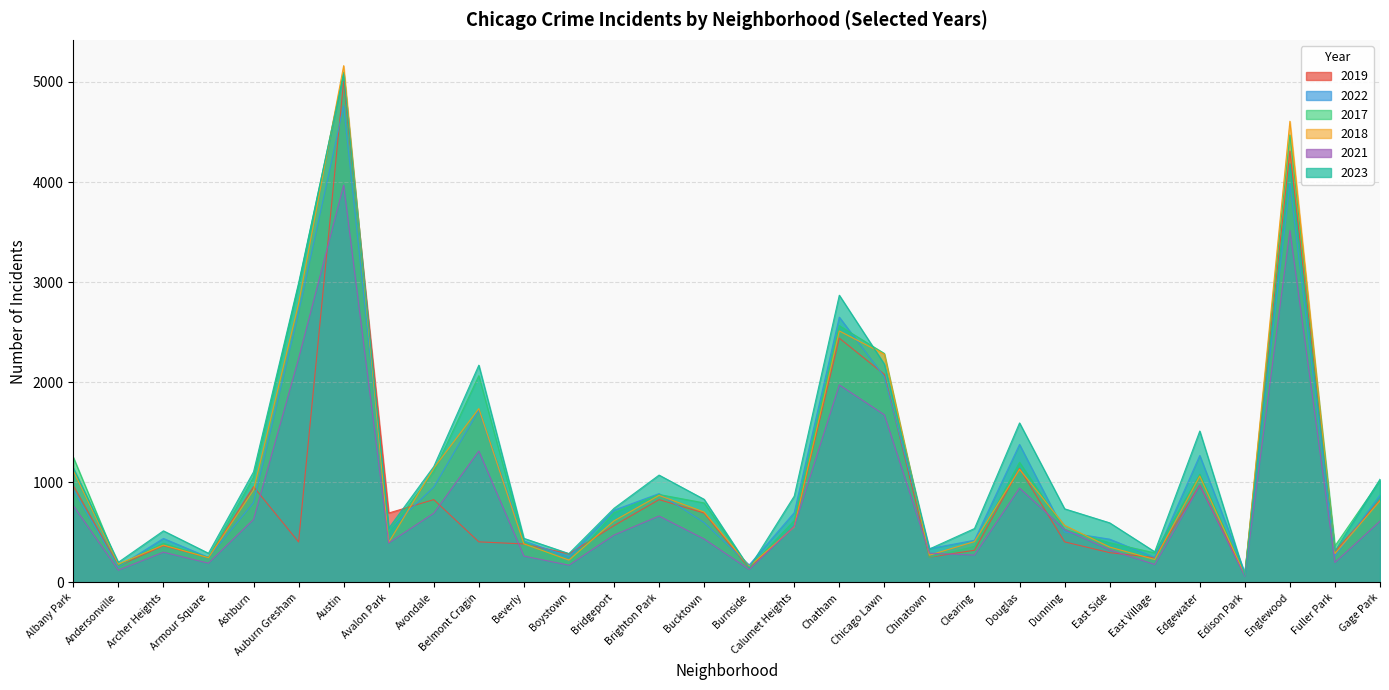

After their last crossing, which series has the higher values: 2017 or 2023?

2023